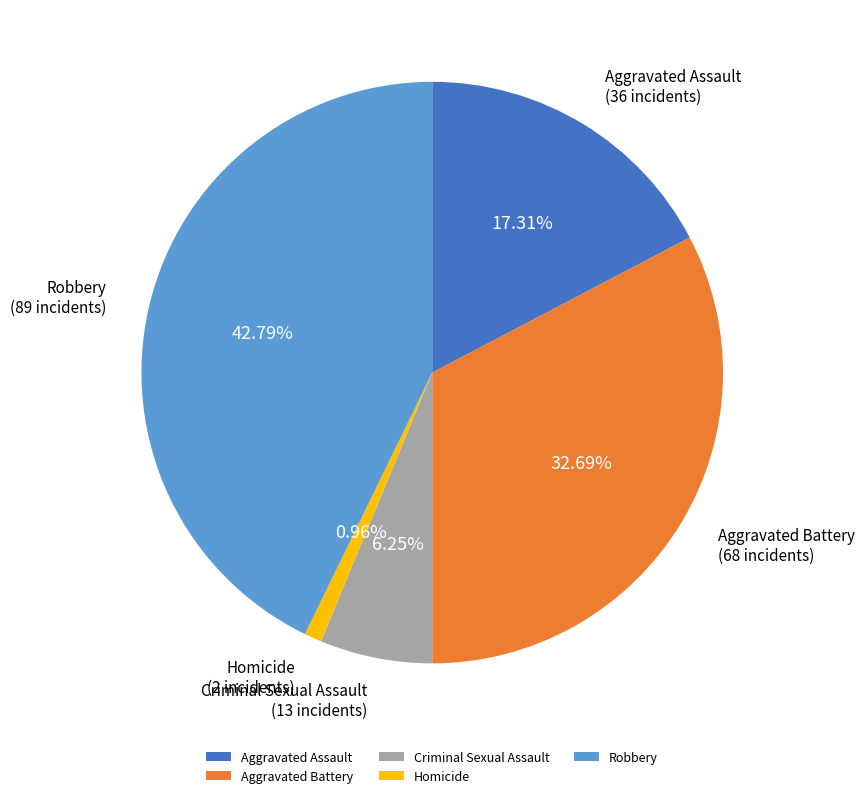

Is there a majority slice in this chart?

No